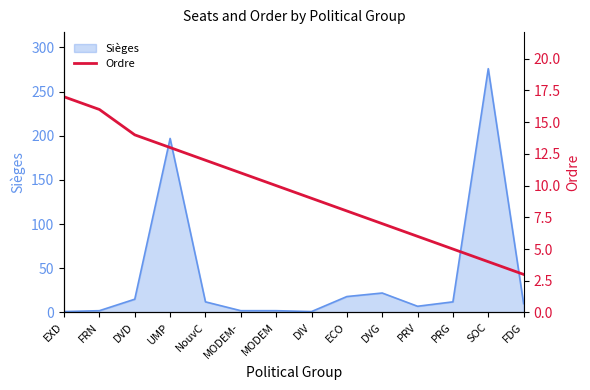

The value of Sièges at DVD is 15. True or false?

True